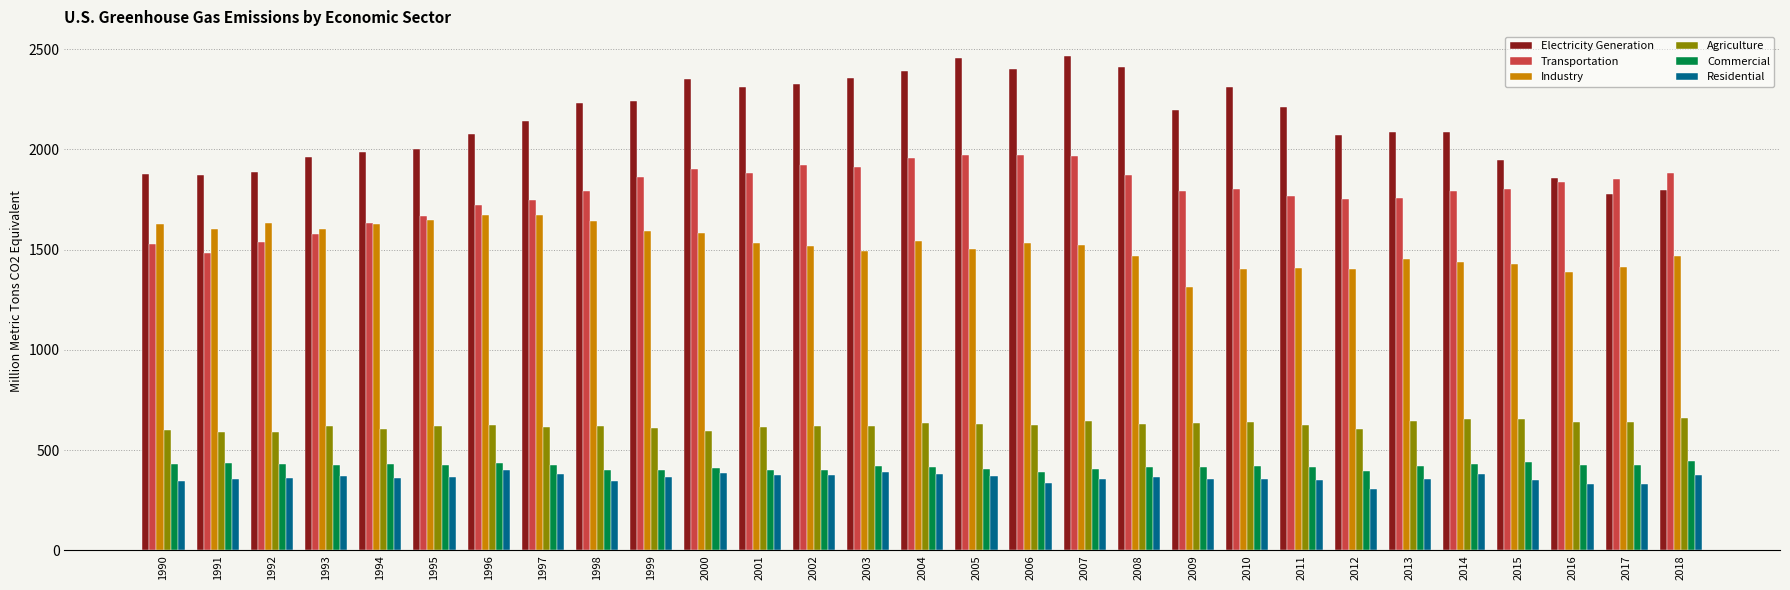

Is the value of Industry at 2015 greater than the value of Transportation at 2012?

No